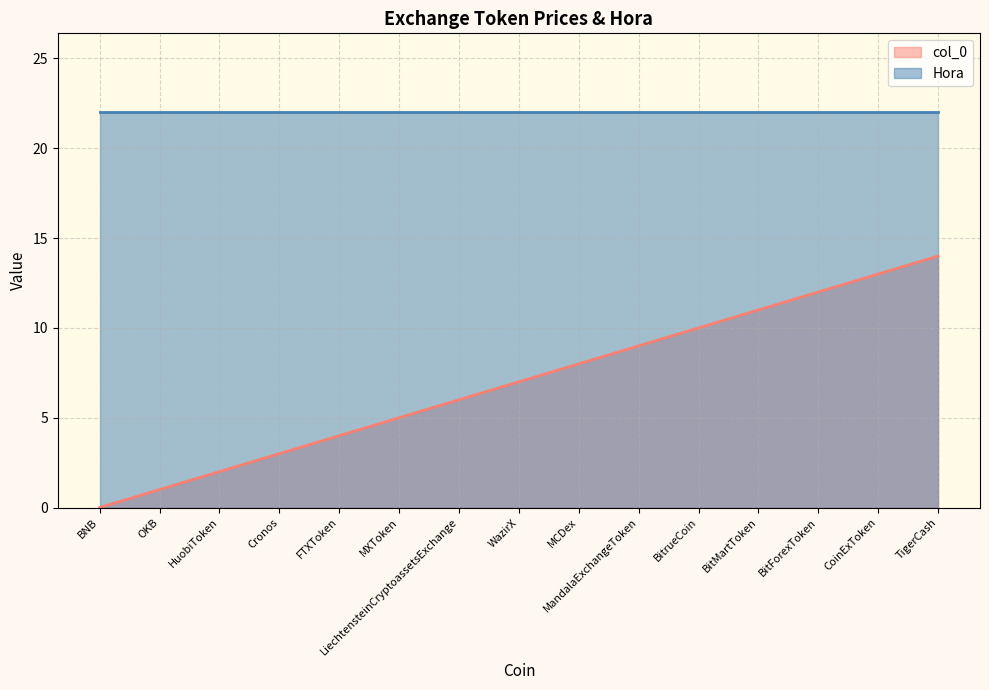

How many data points are less than 7?

7